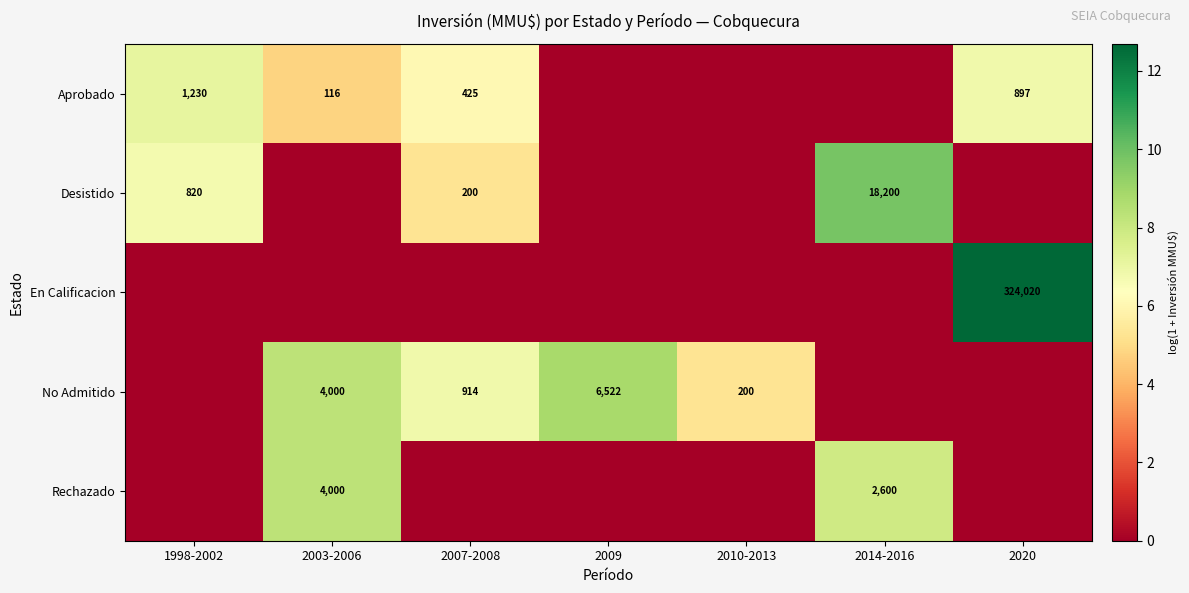

The value of Aprobado at 1998-2002 is 2101. True or false?

False